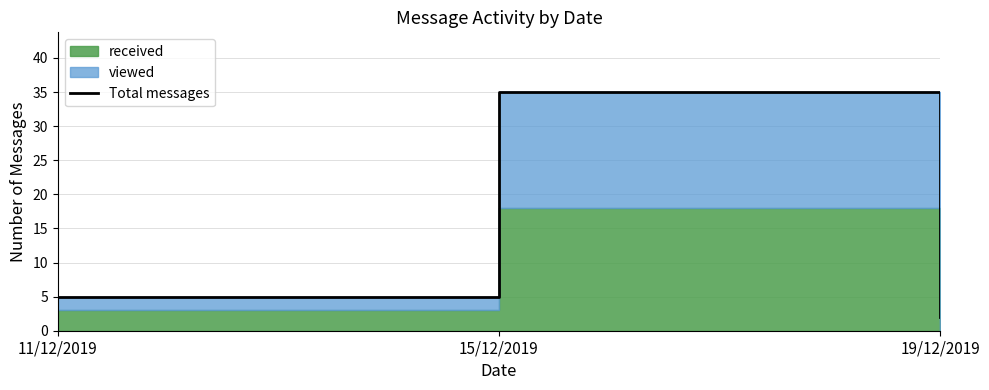

Which category has the lowest value across all series?

19/12/2019